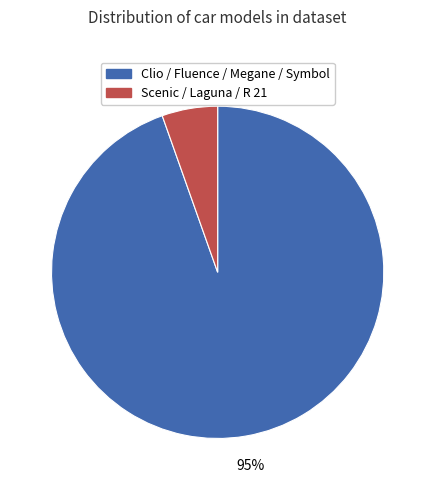

Is there a majority slice in this chart?

Yes